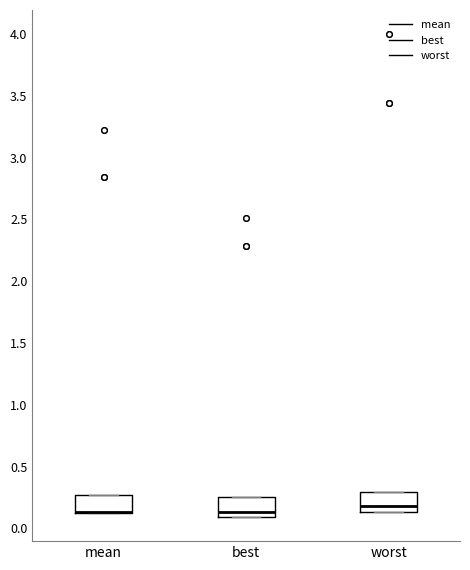

Reading left to right, read every box against the y-axis: the position of its median line, the range the box covers, and the ends of its whiskers. The values are not printed on the chart, so give them approximately, as read against the axis.

mean: median 0.15 (drawn on the box's lower edge), box 0.15 to 0.25, whiskers 0.15 to 0.25
best: median 0.15, box 0.10 to 0.25, whiskers 0.10 to 0.25
worst: median 0.20, box 0.15 to 0.30, whiskers 0.15 to 0.30